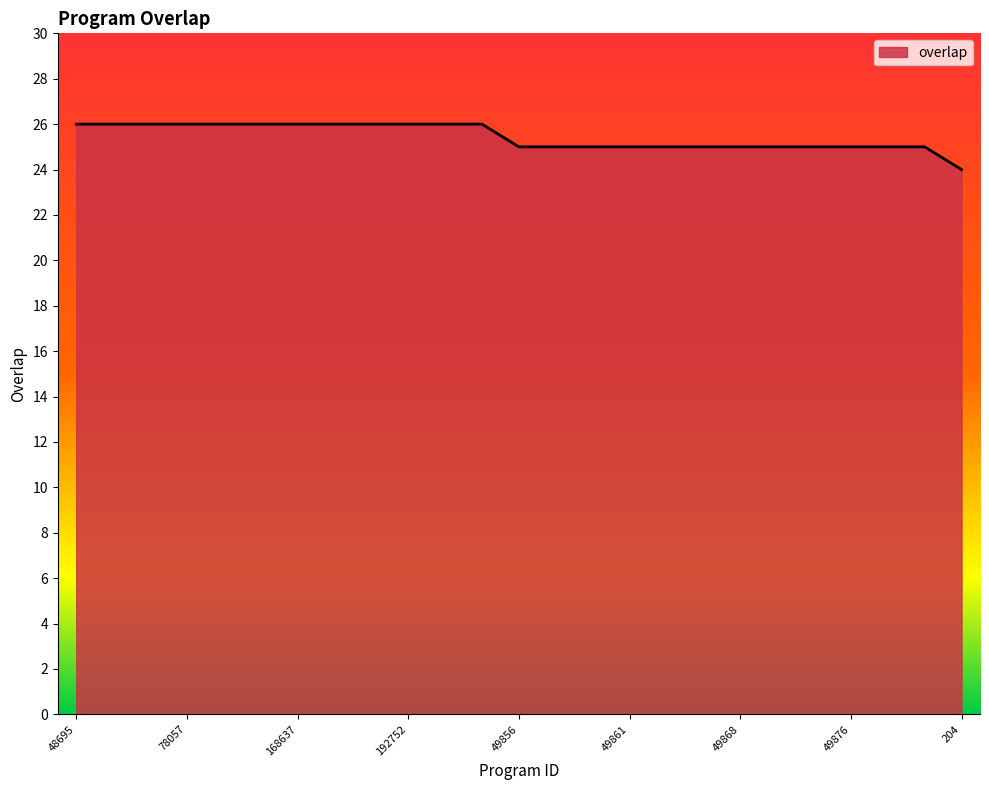

How many values are between 25 and 26?

24